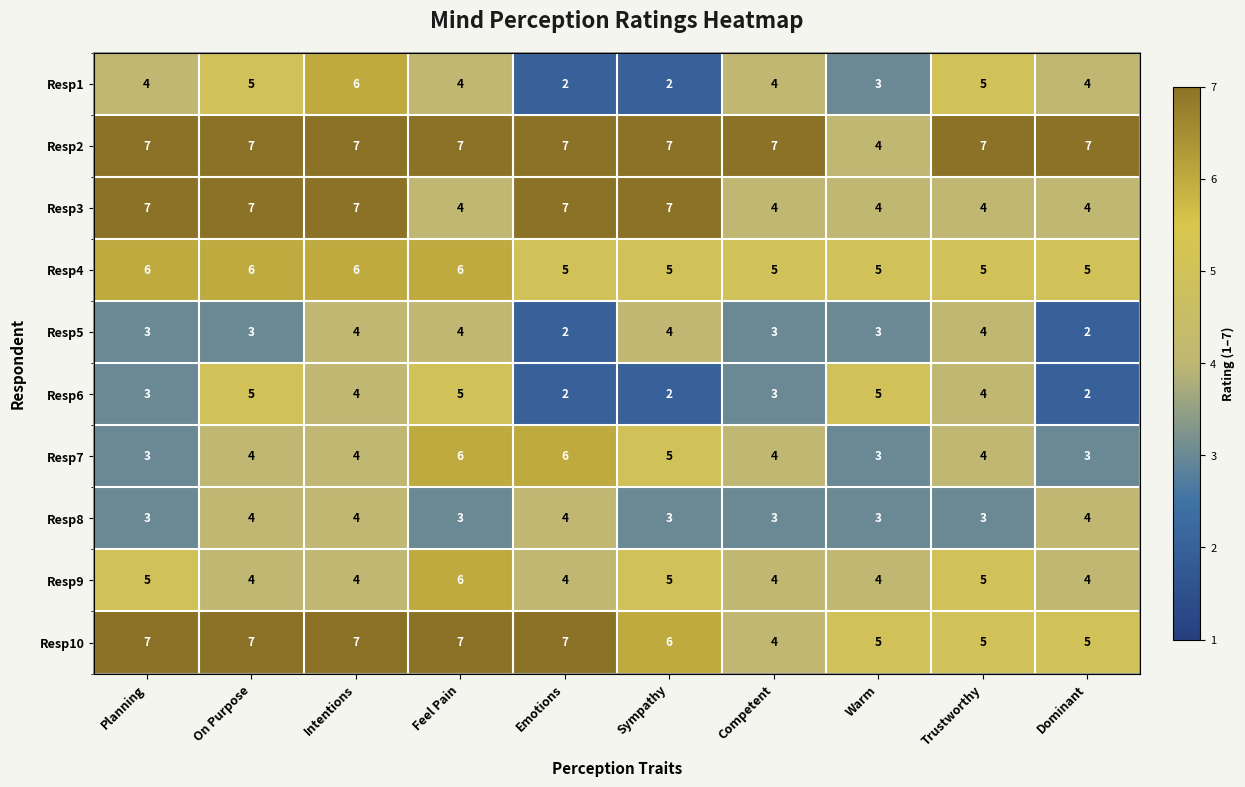

What is the minimum value for Resp9?

4